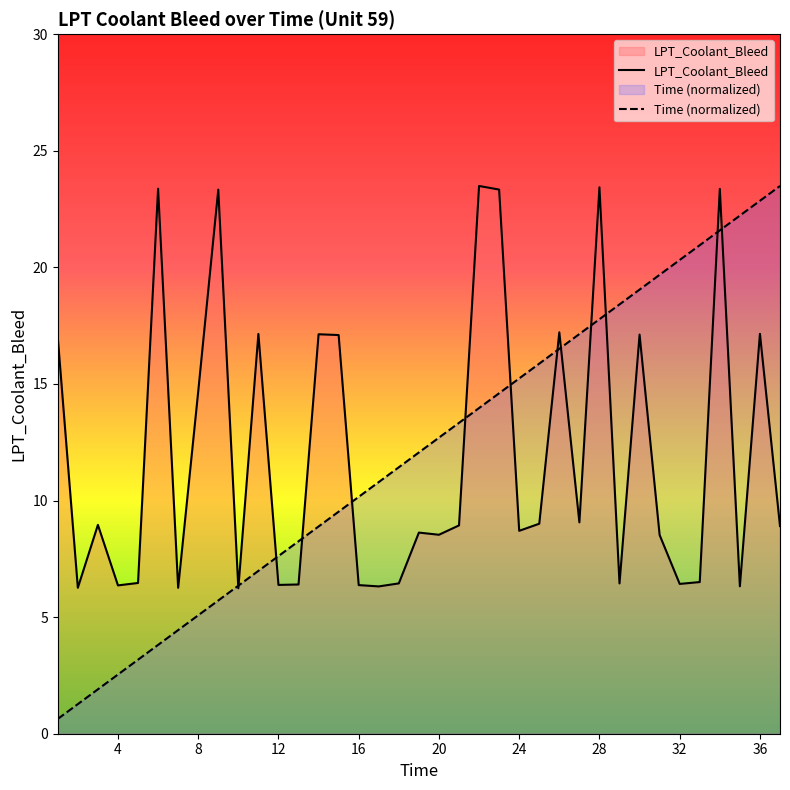

Which series has the largest total across all categories?

Time